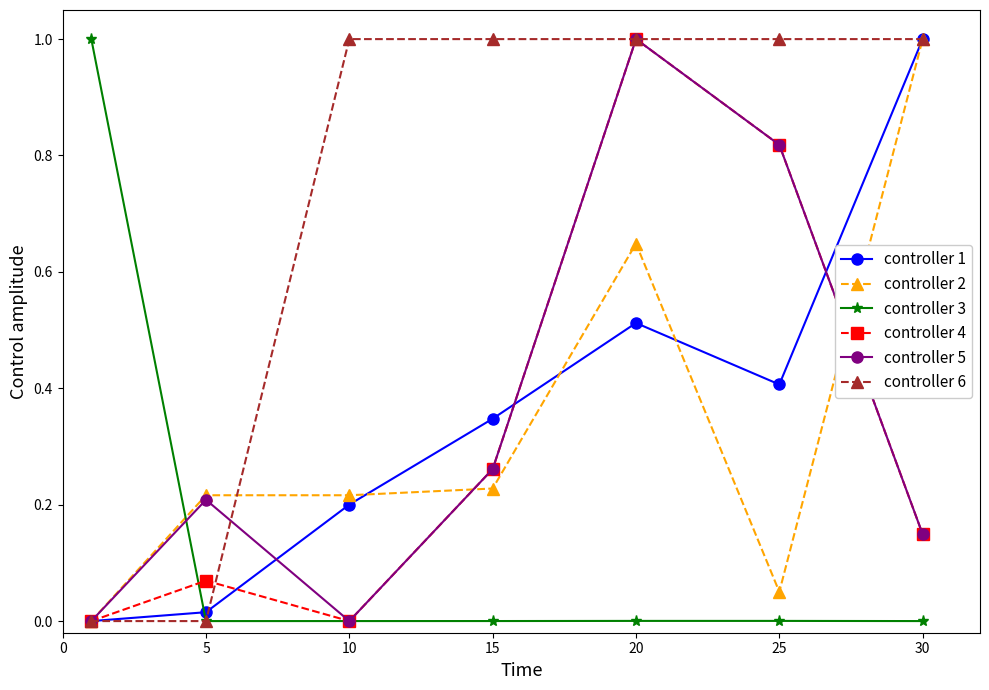

How many times do controller 2 and controller 3 cross each other?

1